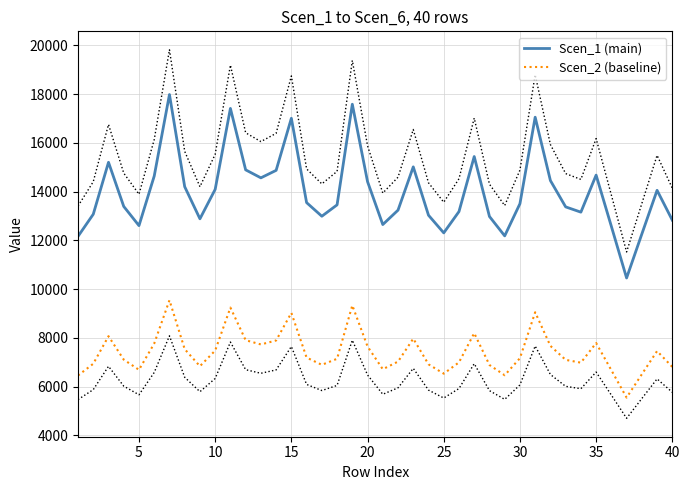

What is the approximate value of Scen_2 (baseline) at 25?

6530.1